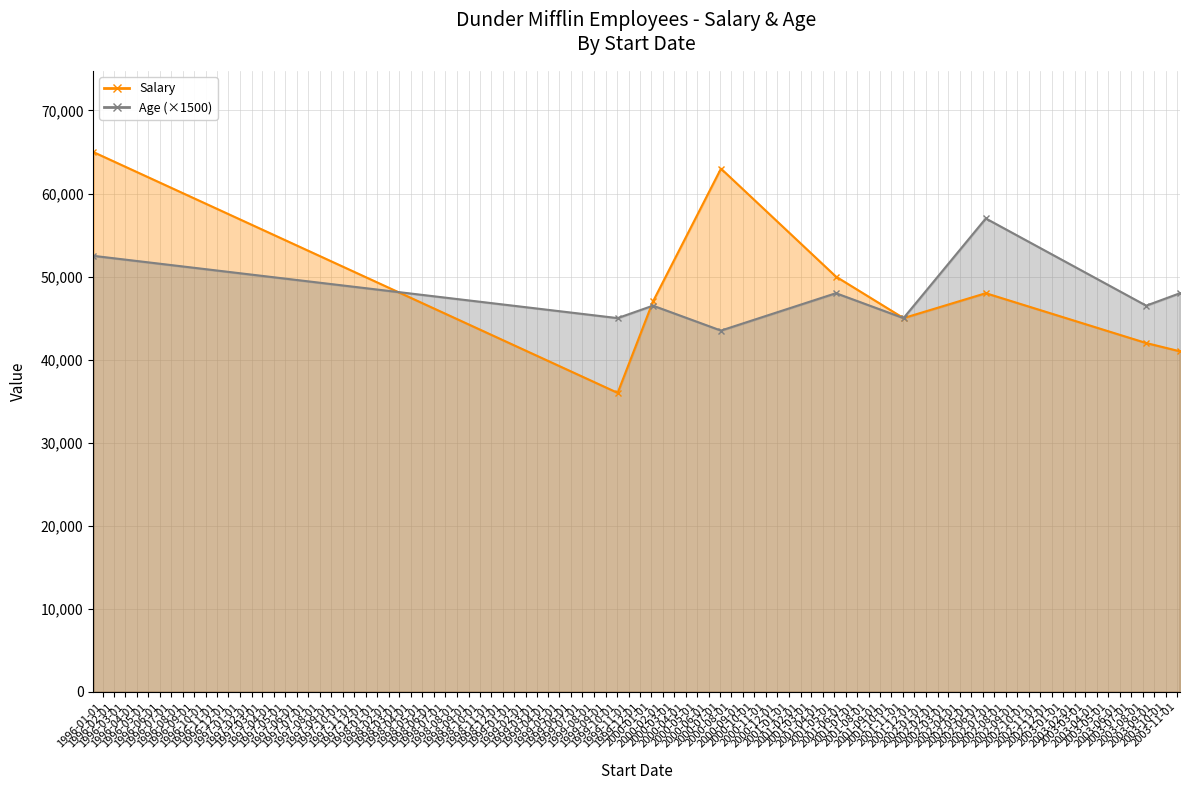

At which category is the sum across all series the highest?

1995-12-07